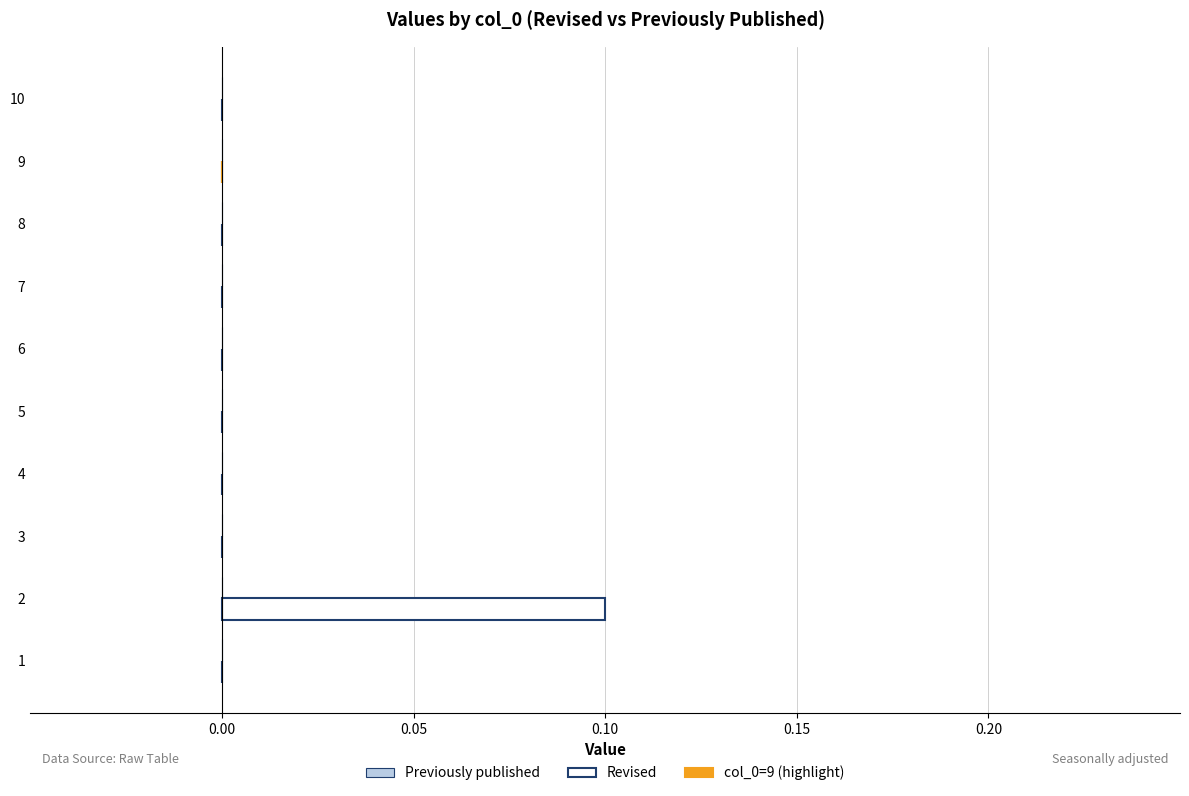

The value at 1 is 0.0. True or false?

True